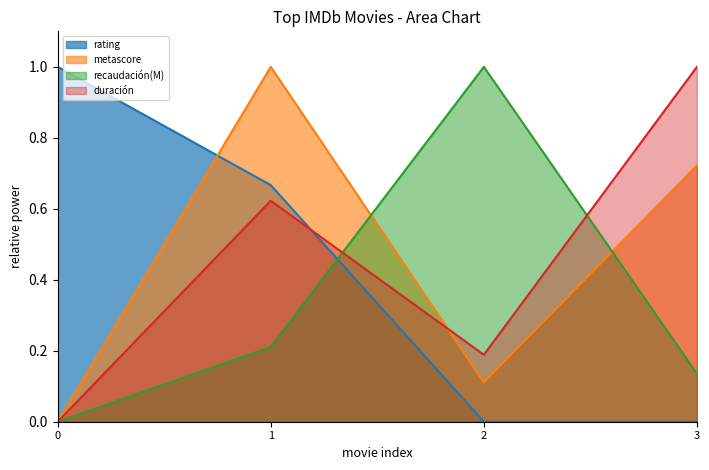

What is the maximum value for duración?

1.0